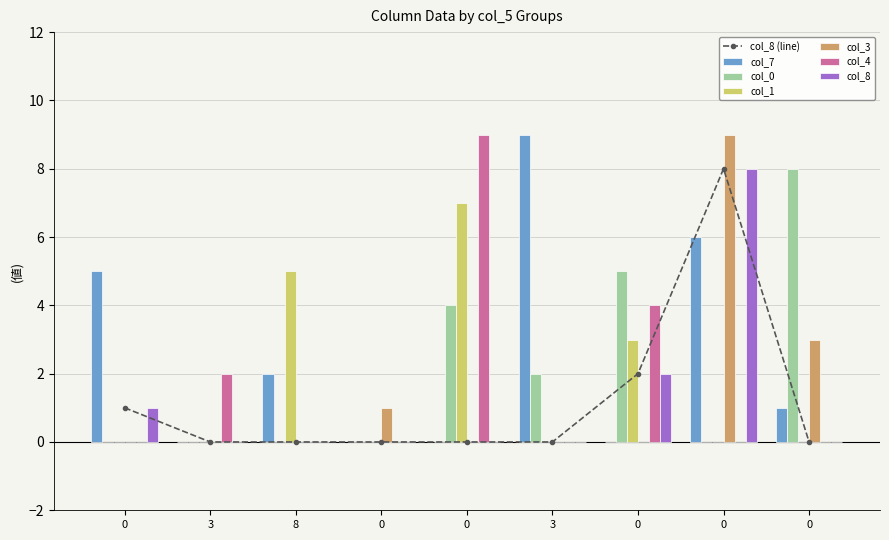

Is it true that col_3 equals 2 at 0?

False